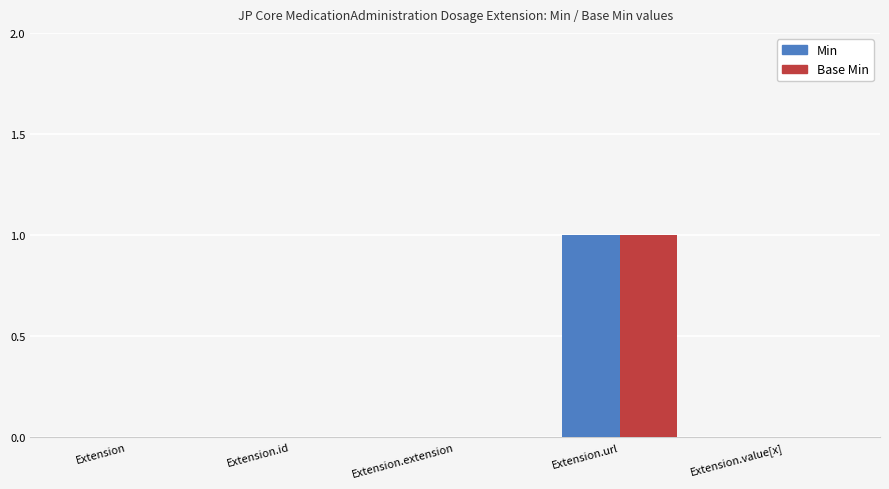

True or false: Base Min has a value of 1 at Extension.url.

True